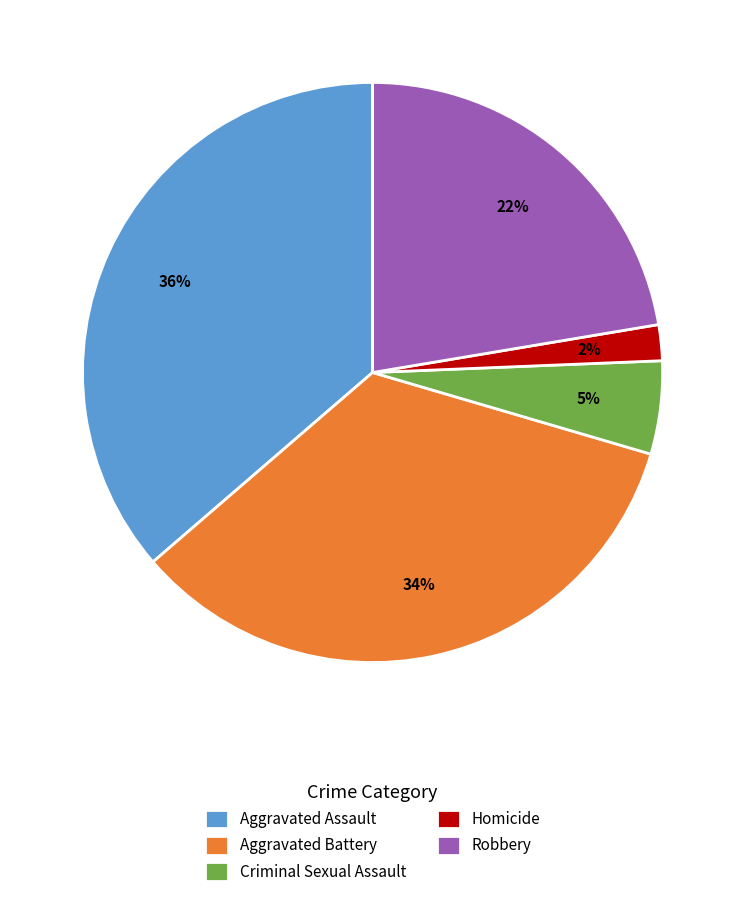

Which category has the biggest portion of the pie?

Aggravated Assault